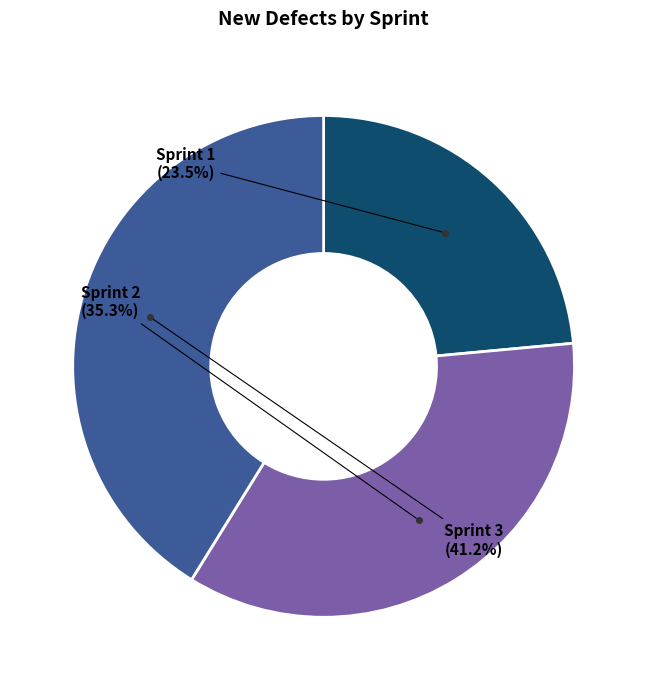

Count the number of slices in the pie.

3